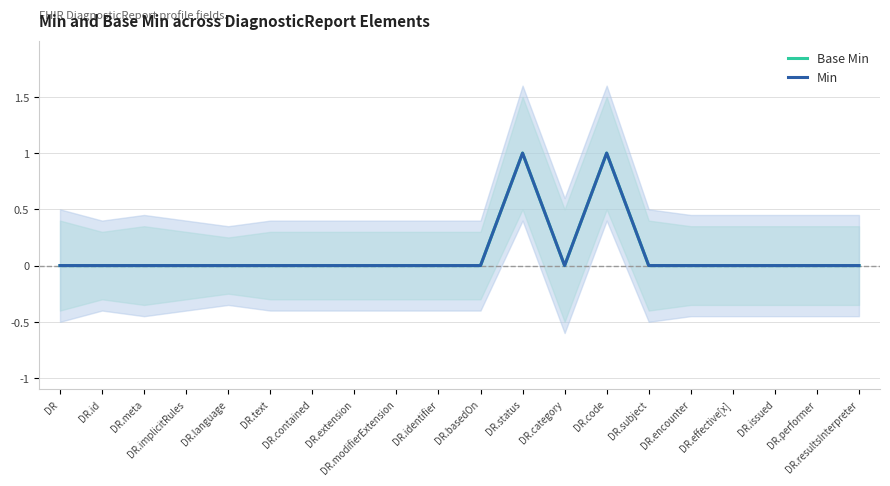

Where is Min nearest to the value 0?

DR